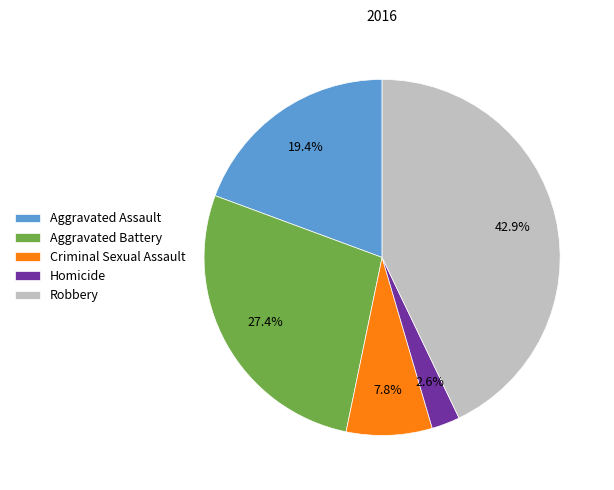

Do Aggravated Battery and Criminal Sexual Assault together represent more than half of the pie?

No